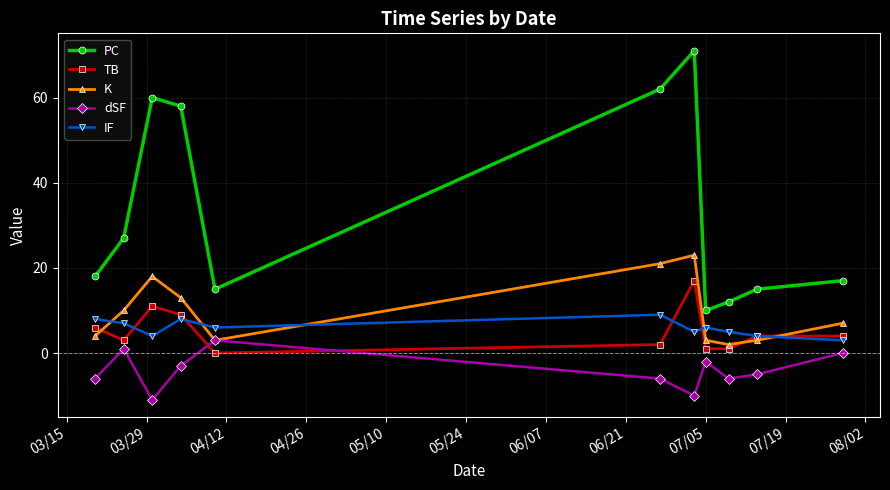

Which series has the largest total across all categories?

PC